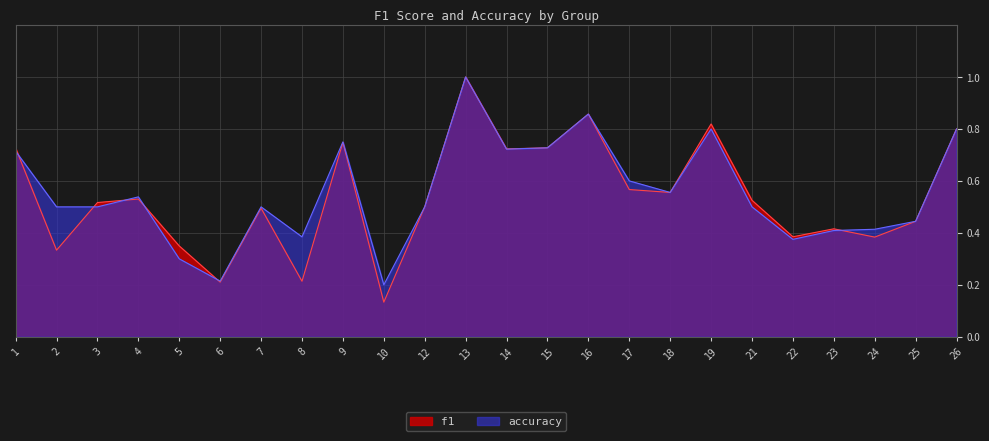

Where do accuracy and f1 first cross each other?

1 and 2